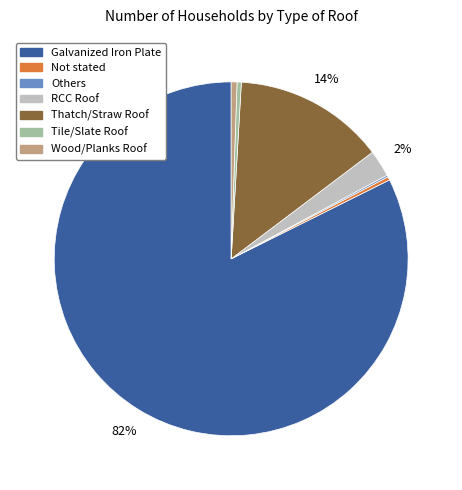

Combined, do Wood/Planks Roof and Not stated account for over 50%?

No